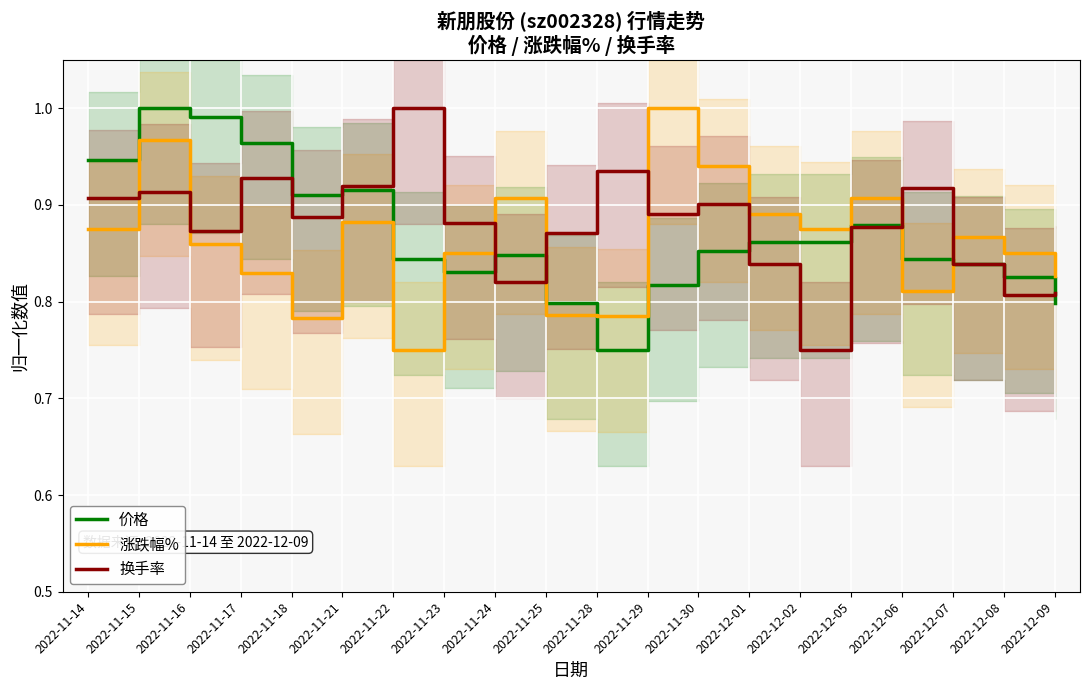

What is the average value of the 涨跌幅% series?

0.9